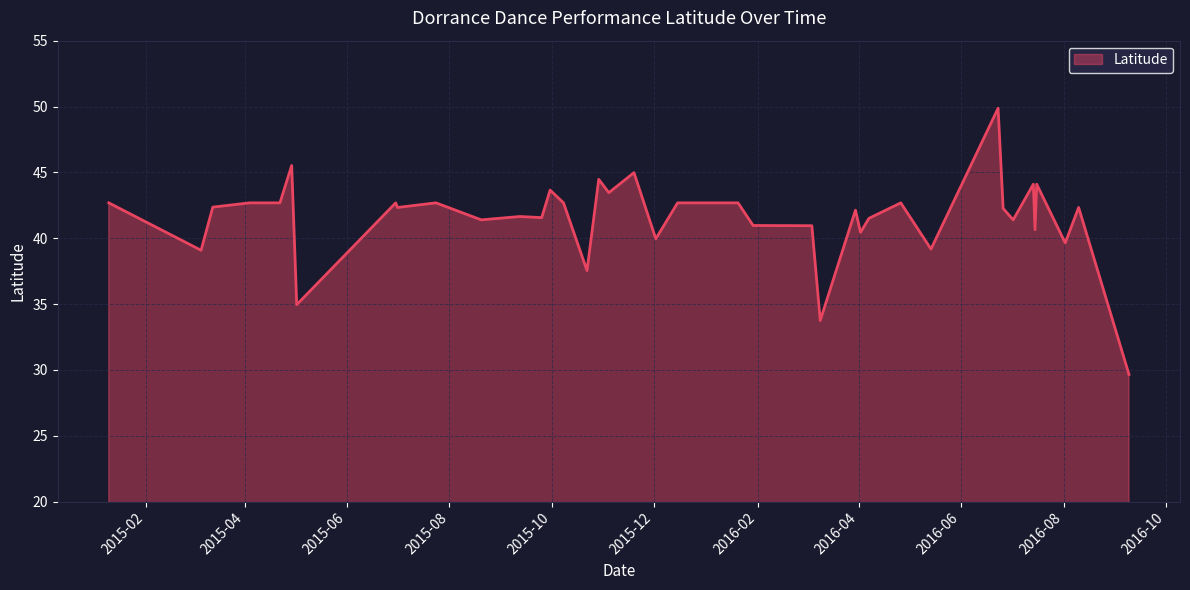

What is the maximum value shown in the chart?

49.9